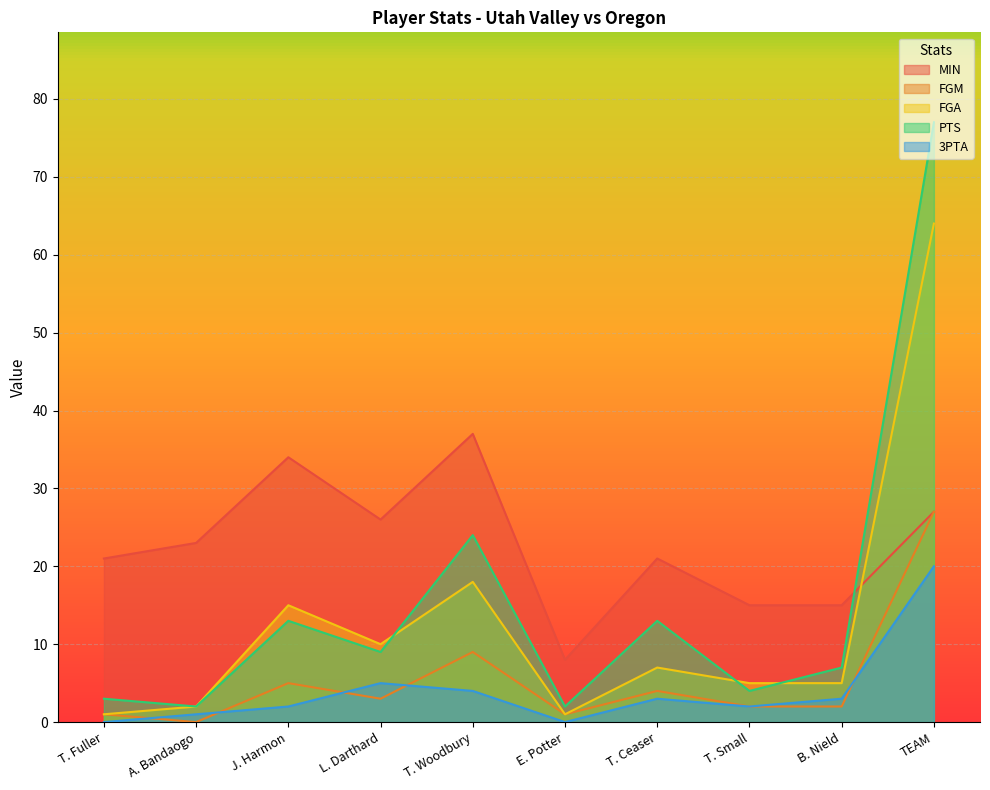

Which category has the highest value across all series?

TEAM